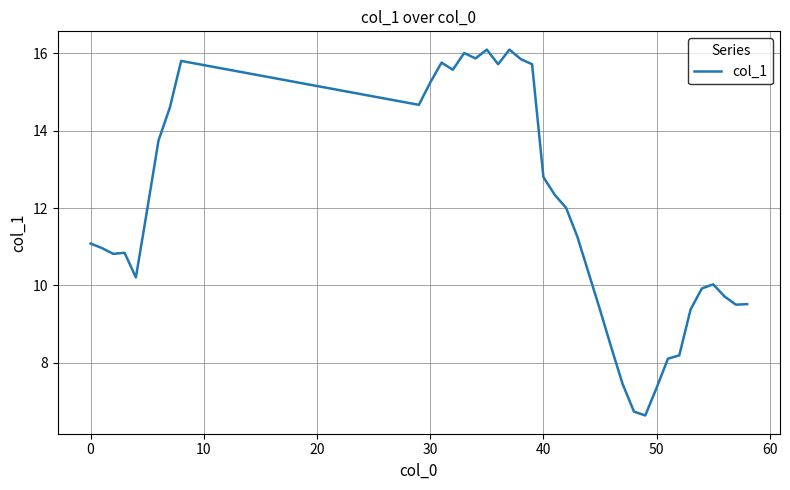

What is the difference between the maximum and minimum values?

9.5